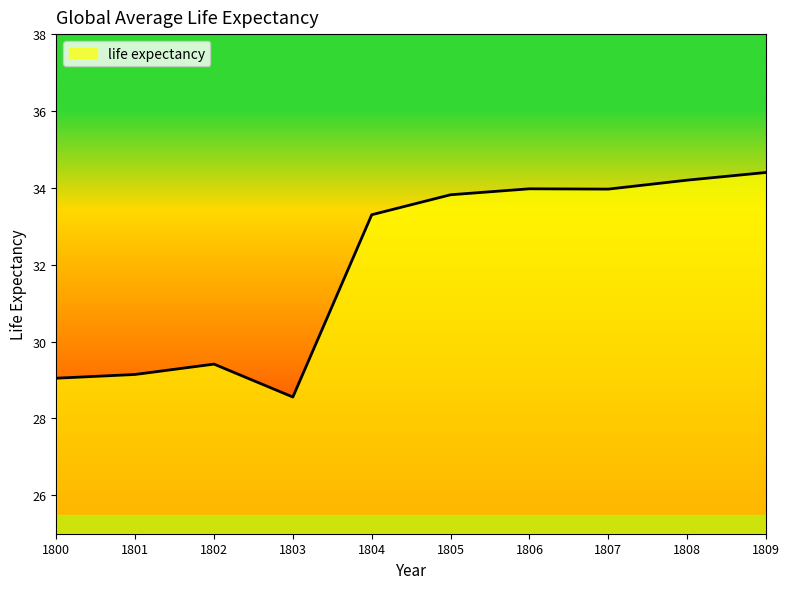

The value at 1802 is 9.2. True or false?

False